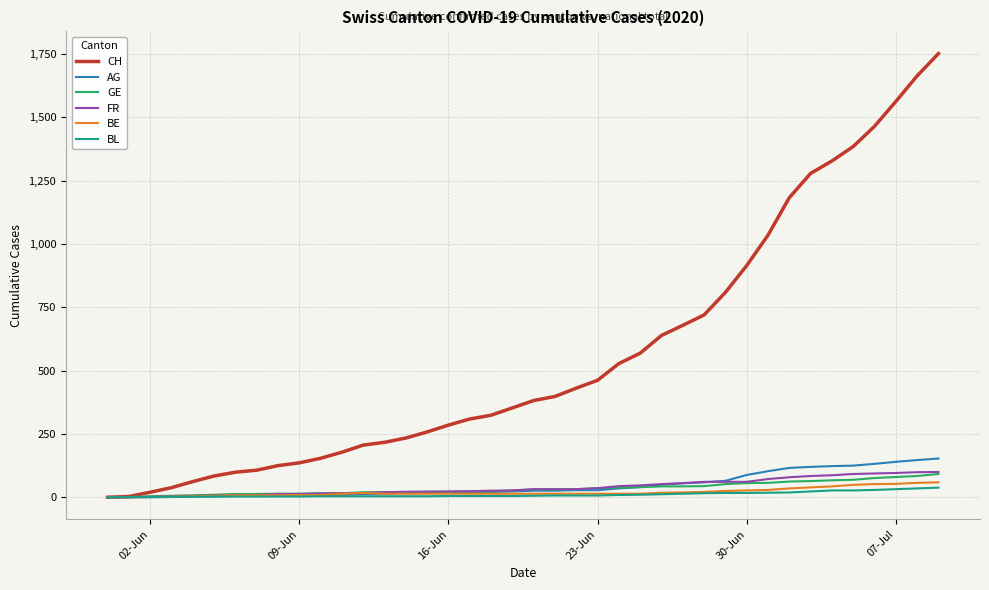

How many lines are shown in the chart?

6